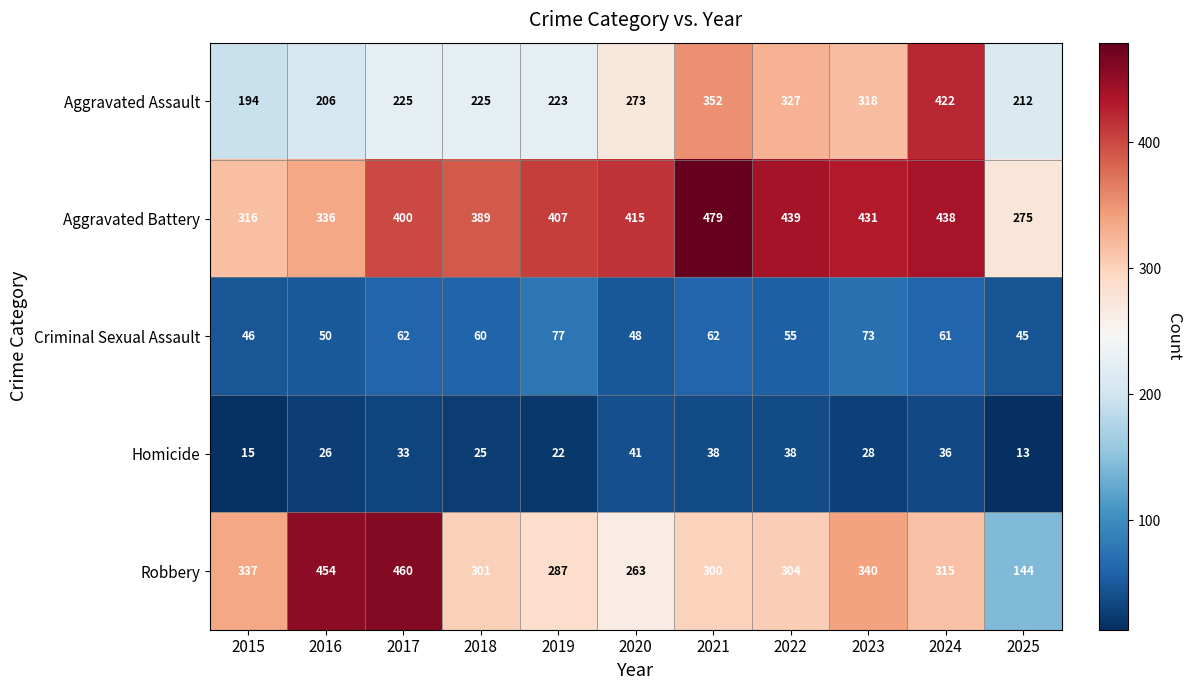

Is the value of Aggravated Battery at 2025 greater than the value of Homicide at 2016?

Yes